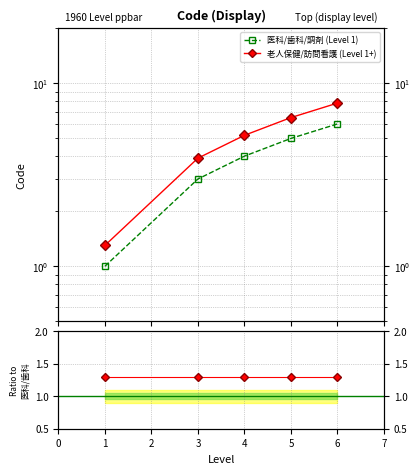

Between 3 and 6, which is larger?

6